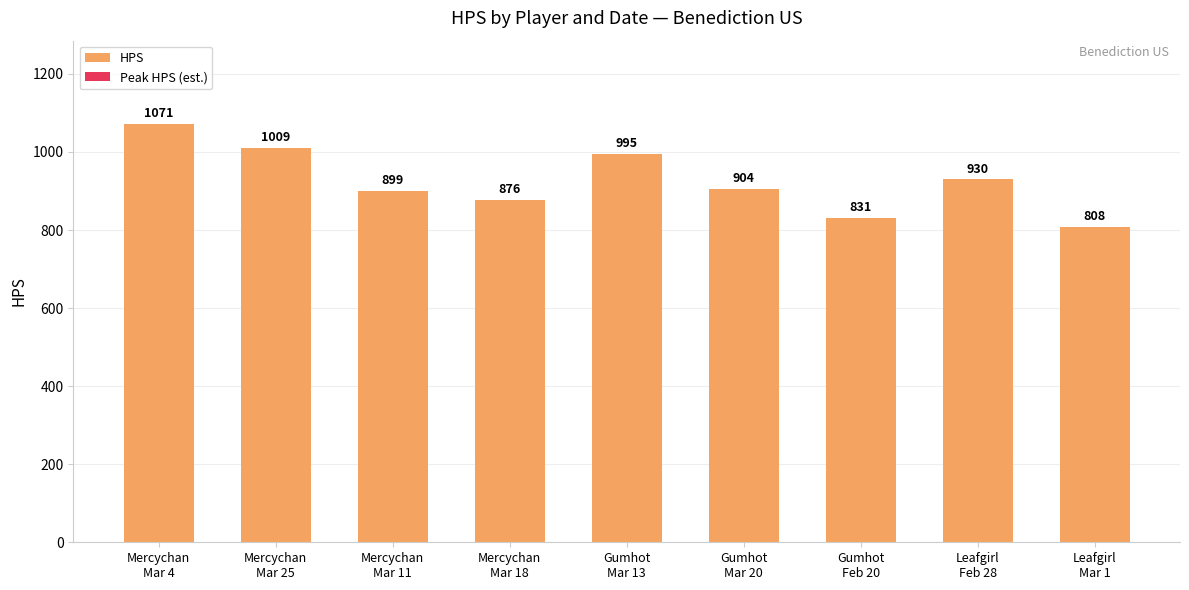

What is the value of the 6th bar from the left?

904.4